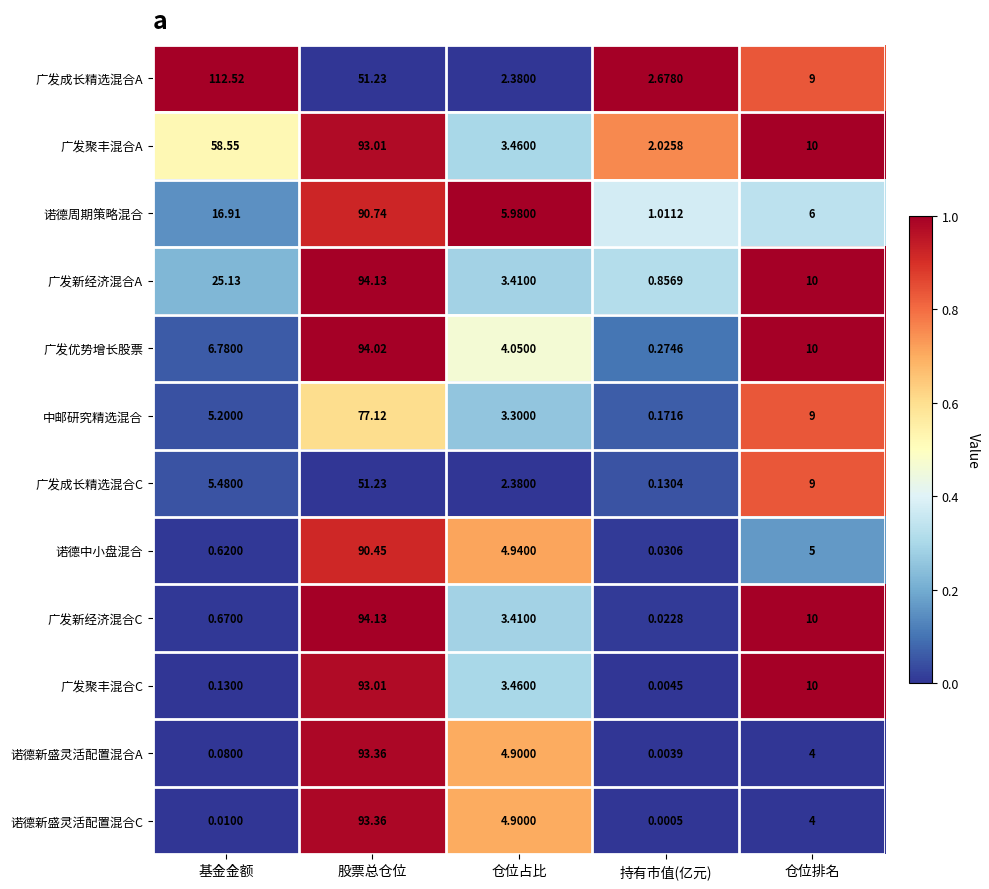

What is the total value across all series at 仓位占比?

46.6